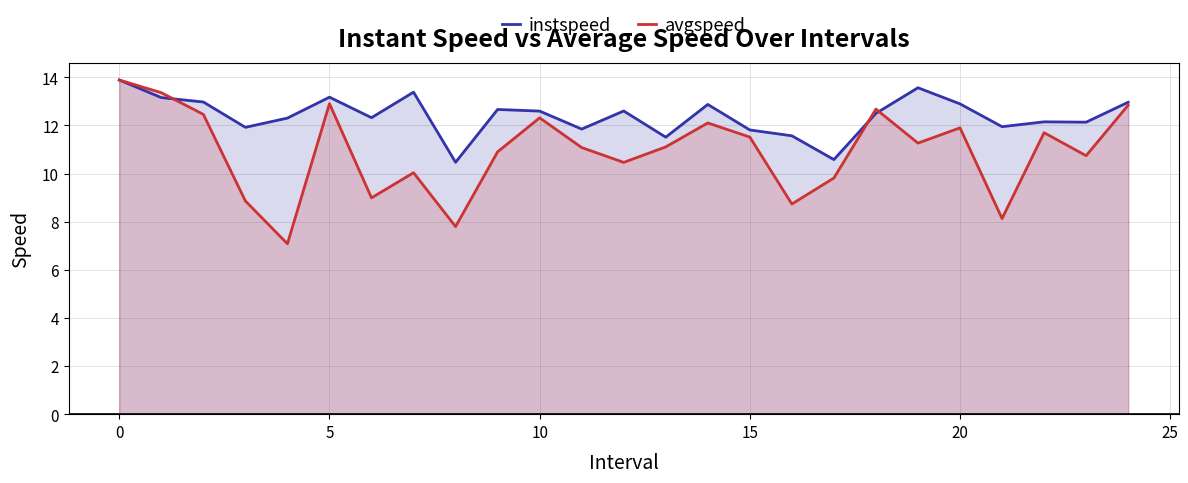

How many intersections are there between avgspeed and instspeed?

3